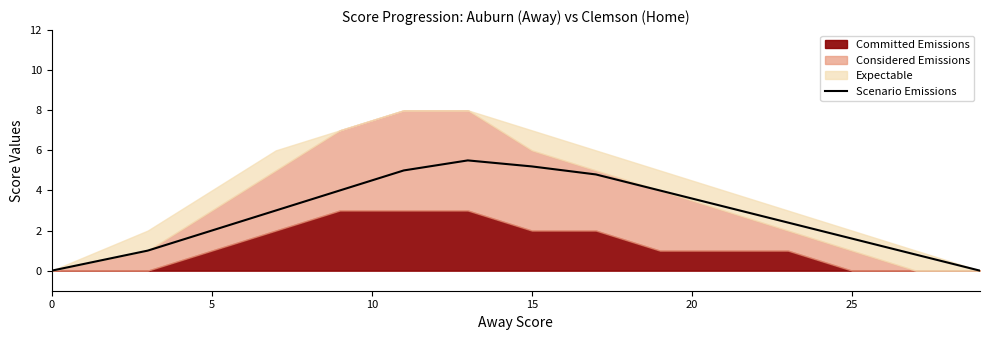

True or false: Scenario Emissions has a value of 2.0 at 5.

True